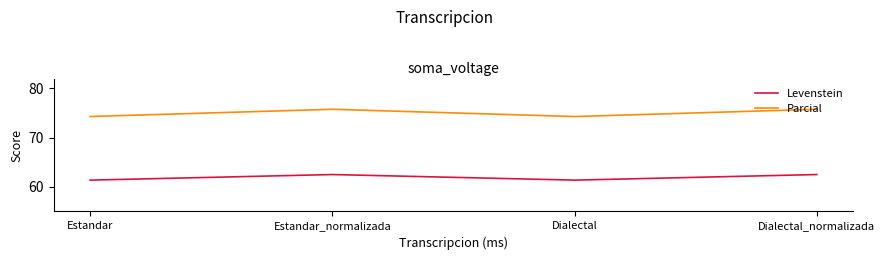

Is the value of Parcial at Estandar_normalizada greater than the value of Levenstein at Estandar?

Yes